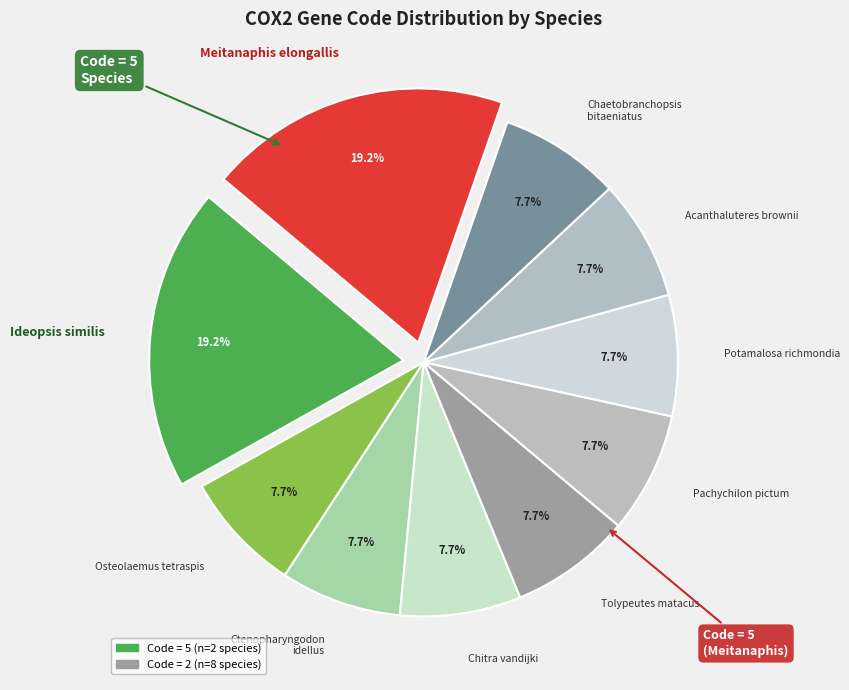

Is it true that Meitanaphis elongallis is 19% of the pie?

True